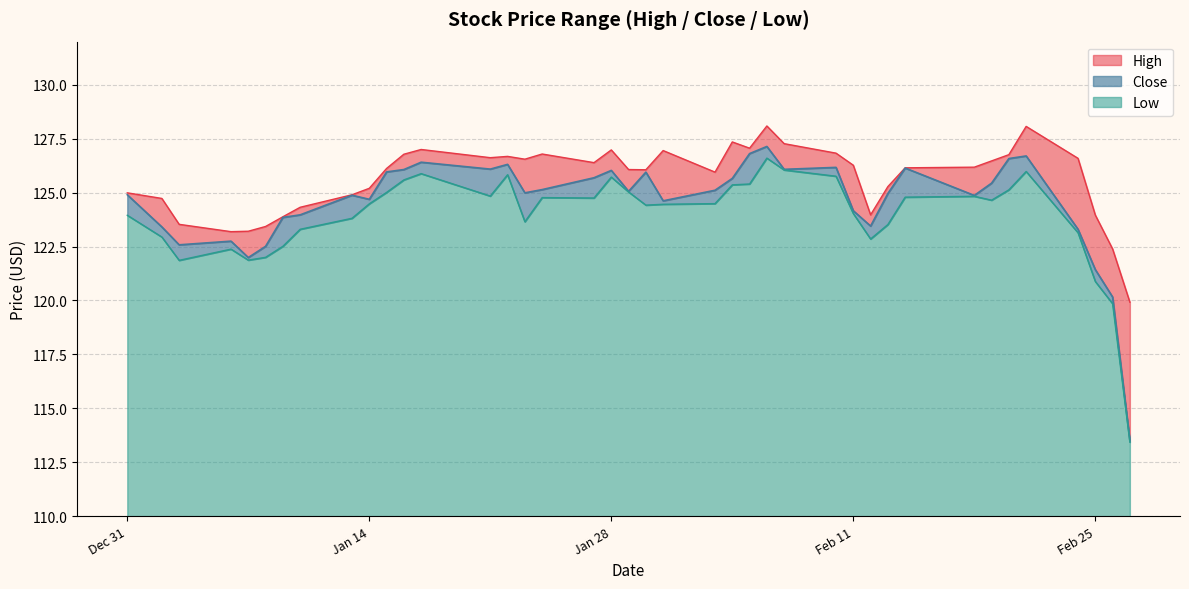

True or false: High has more than 0 interior local peaks.

True